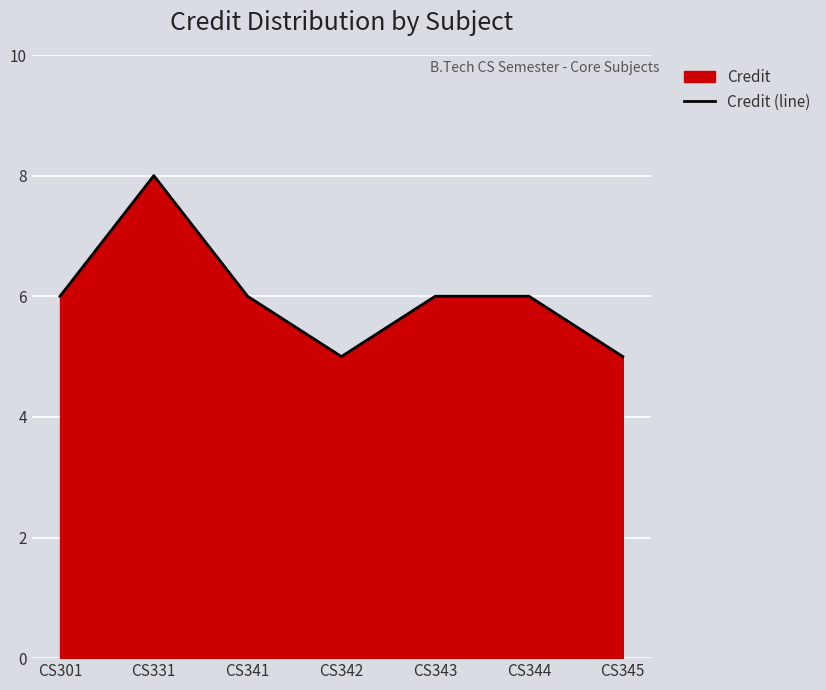

What is the ratio of the value at CS301 to the value at CS345?

1.2